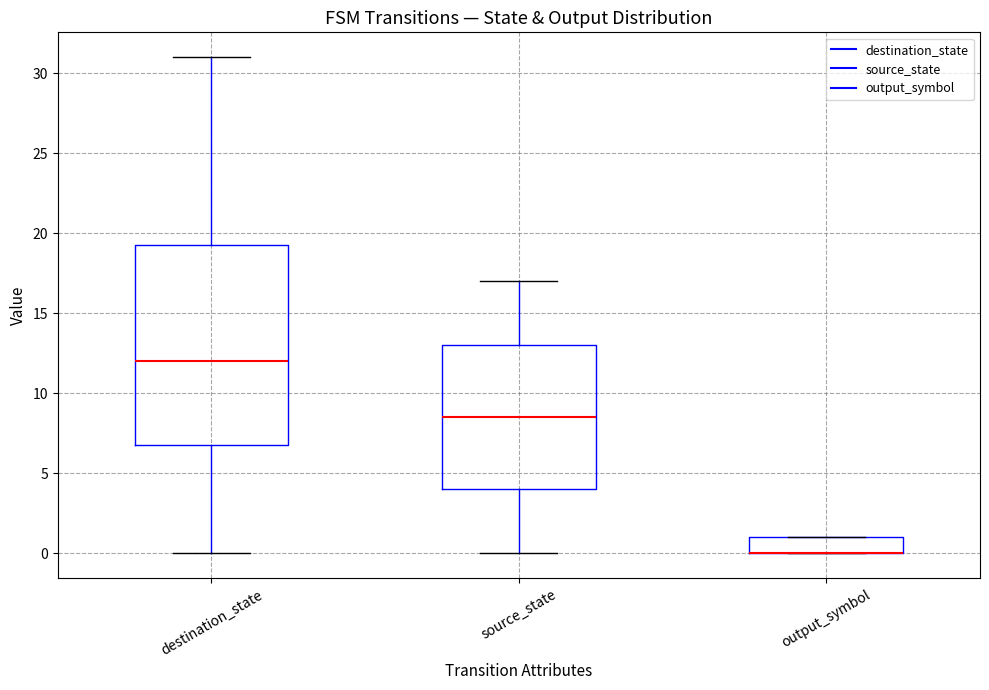

Reading left to right, read every box against the y-axis: the position of its median line, the range the box covers, and the ends of its whiskers. The values are not printed on the chart, so give them approximately, as read against the axis.

destination_state: median 12.0, box 7.0 to 19.5, whiskers 0.0 to 31.0
source_state: median 8.5, box 4.0 to 13.0, whiskers 0.0 to 17.0
output_symbol: median 0.0 (drawn on the box's lower edge), box 0.0 to 1.0, whiskers 0.0 to 1.0